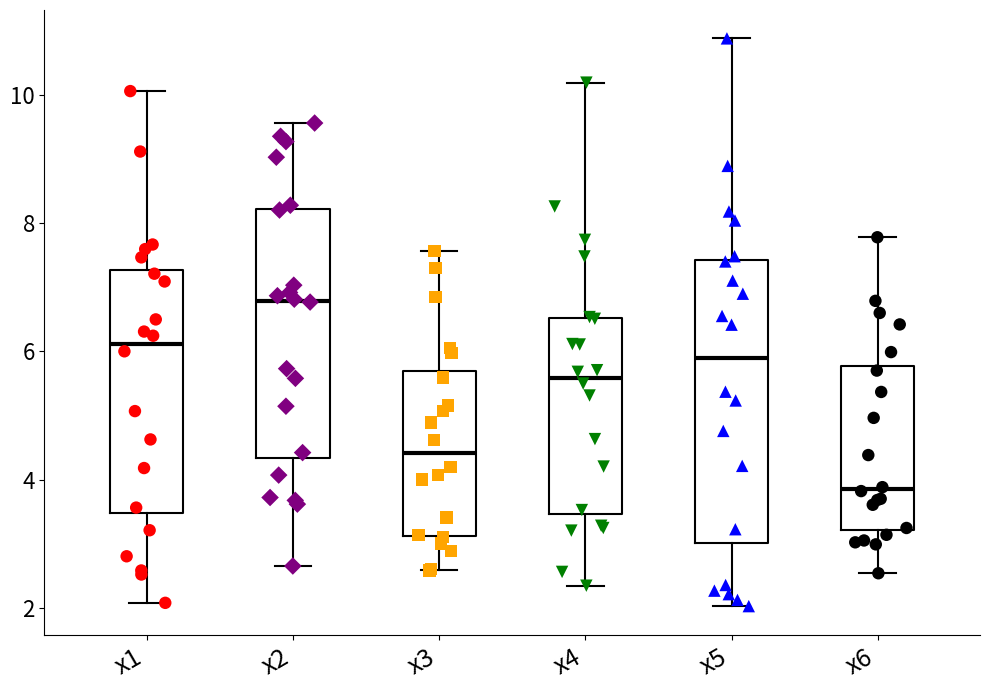

Which box has the highest median line?

x2